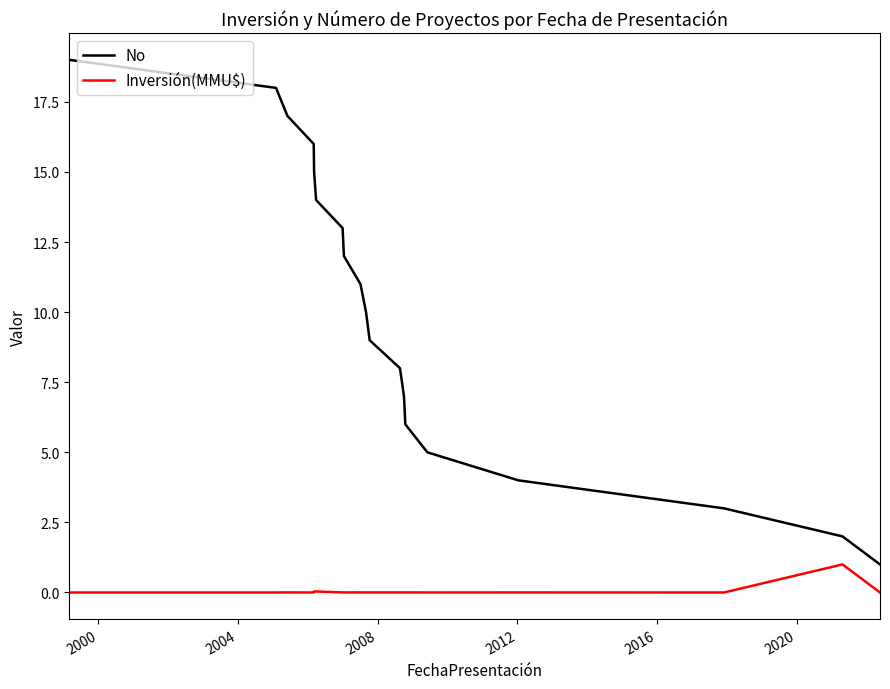

What is the difference between the maximum and minimum values in the No series?

18.0